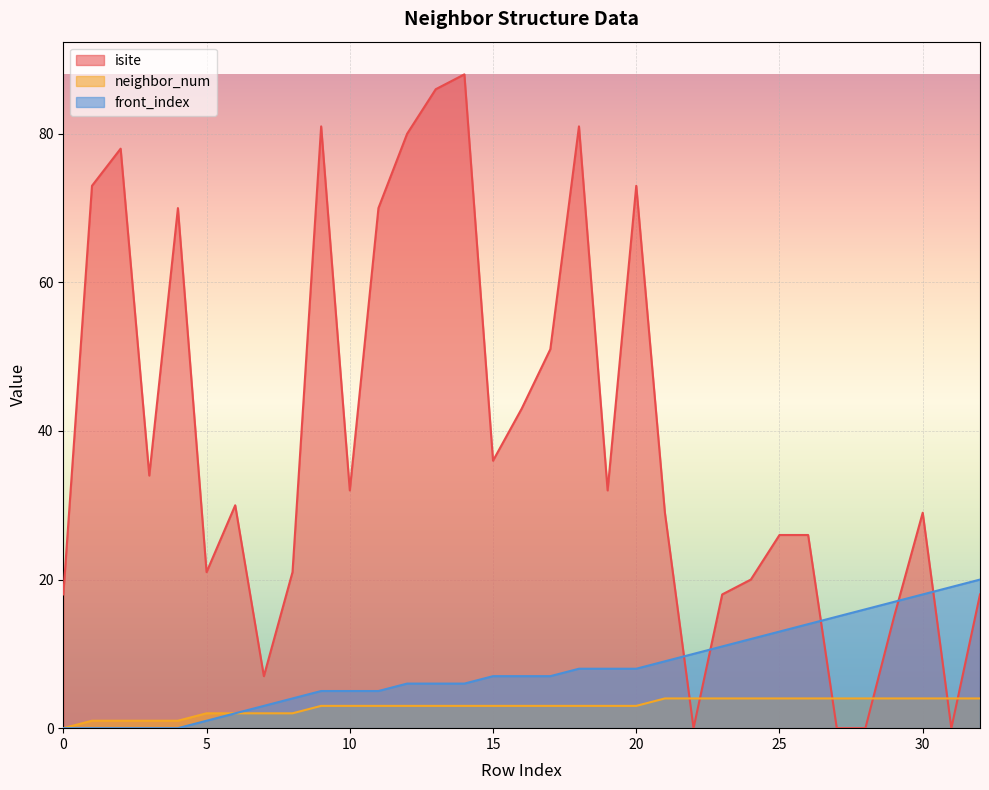

Is it true that front_index equals 10 at 22?

True